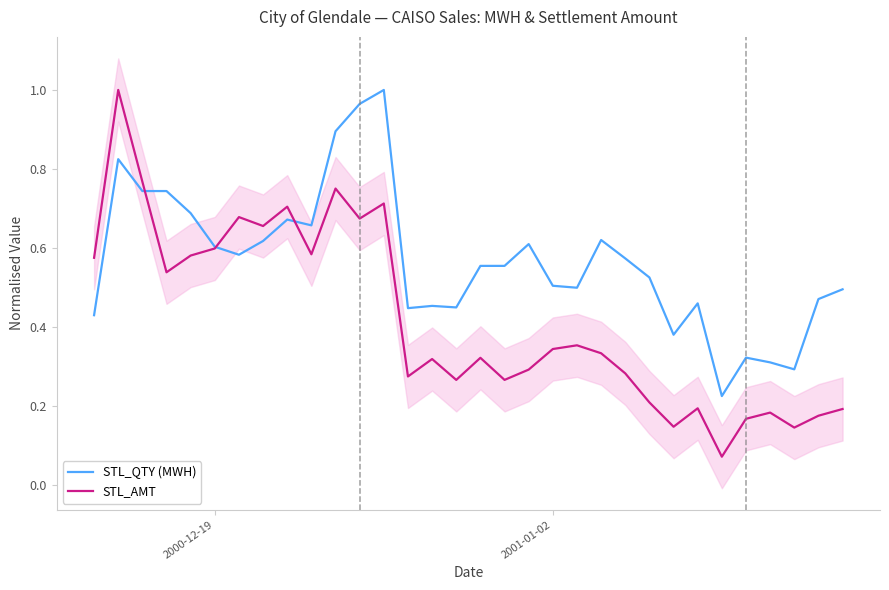

How many series are shown in this chart?

2